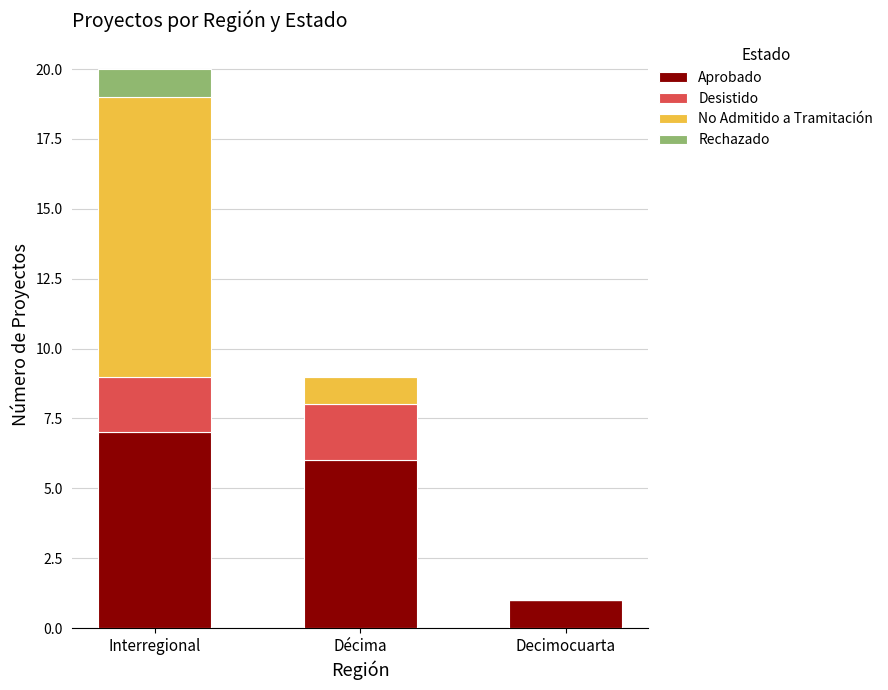

At which category is the sum across all series the highest?

Interregional